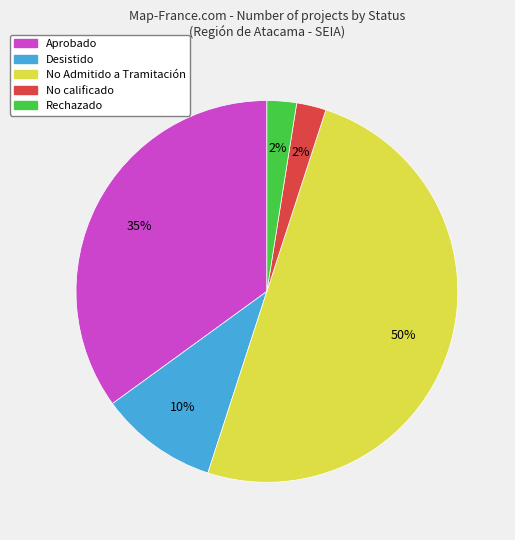

To the nearest percent, what is the average slice percentage?

20%